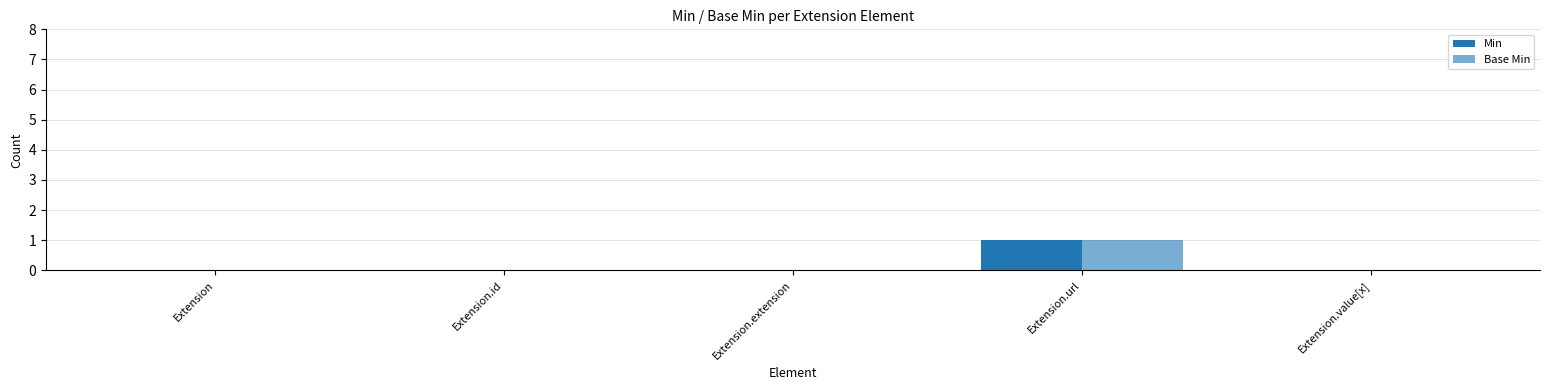

Where is Min nearest to the value 0?

Extension